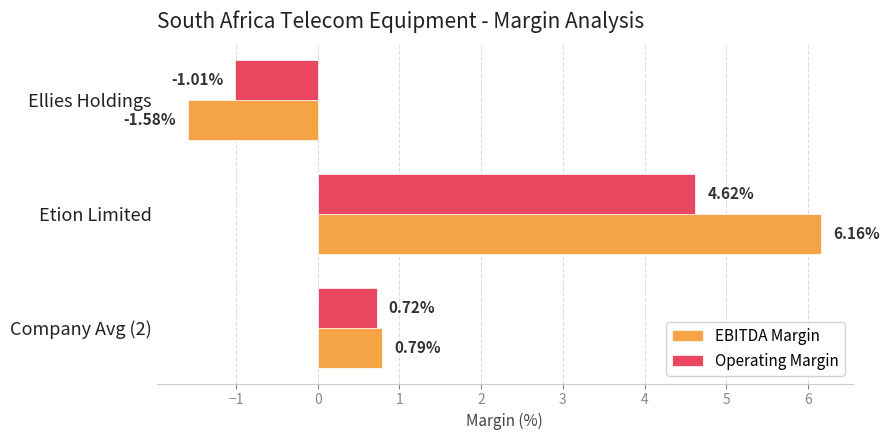

What are all the series names shown in the legend?

EBITDA Margin, Operating Margin